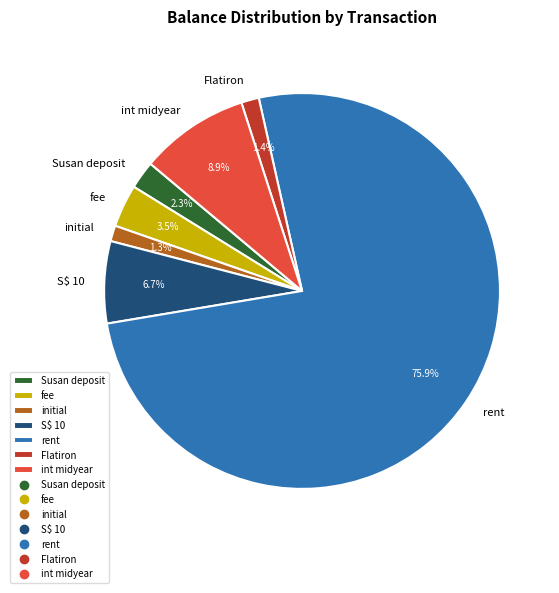

What percentage is the rent slice, to the nearest percent?

76%